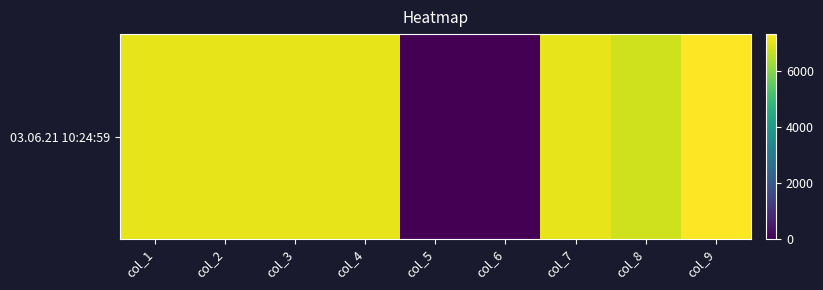

How many data points are less than 7052?

3